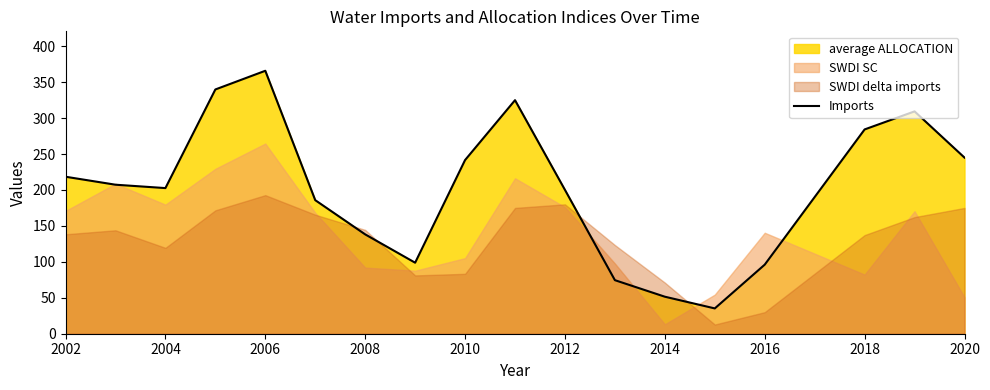

The Imports series shows 51.5 at 2014. True or false?

True